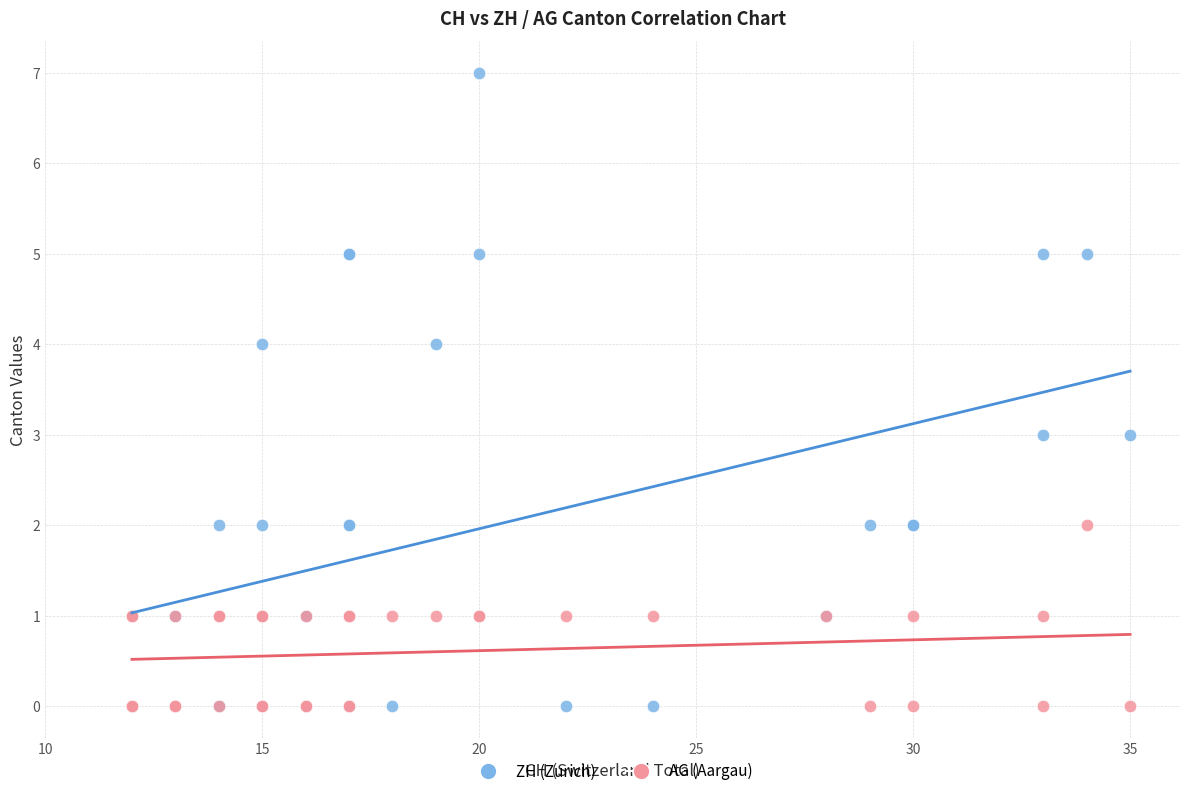

Which series contains the highest Y value?

ZH (Zurich)